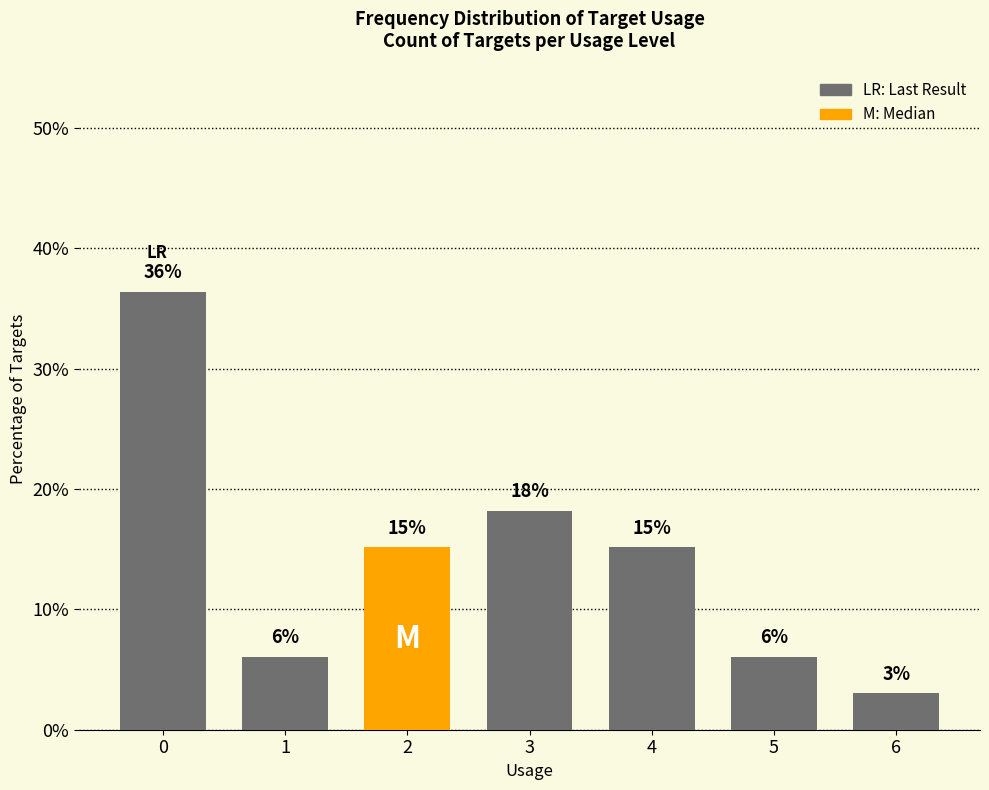

How many bars are there in total?

7